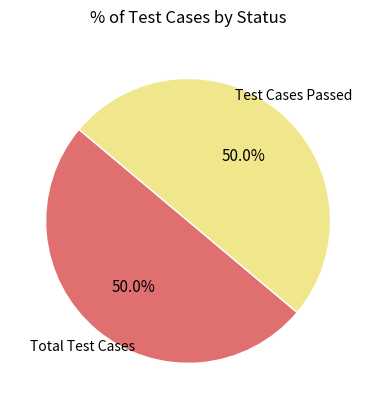

Count the number of slices in the pie.

2